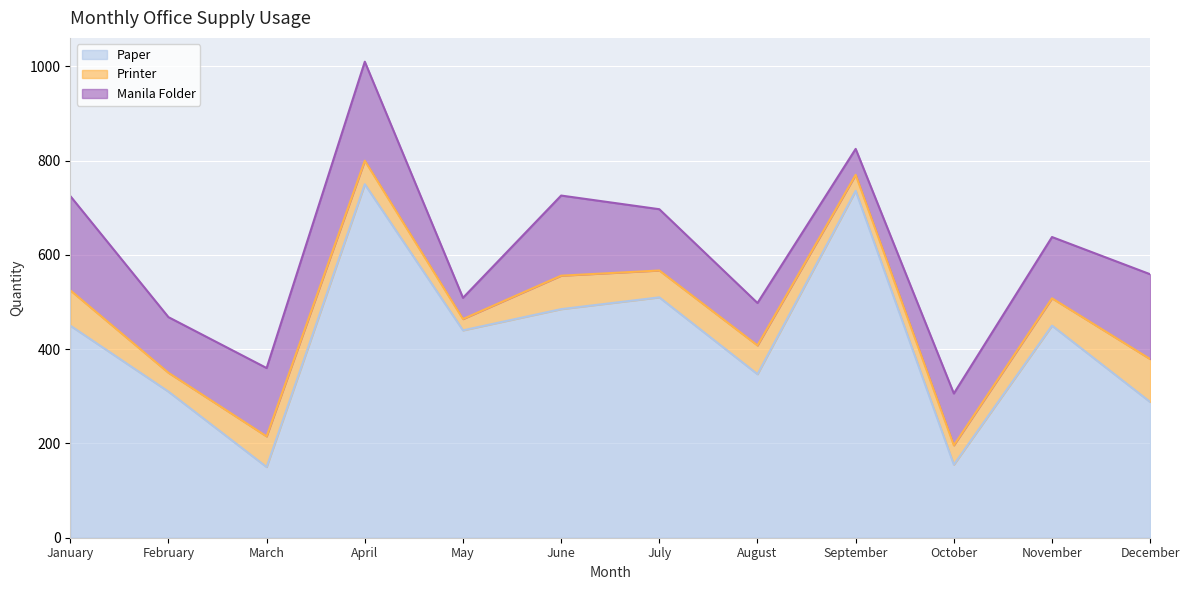

List the series in order of their overall mean, highest first.

Paper, Manila Folder, Printer